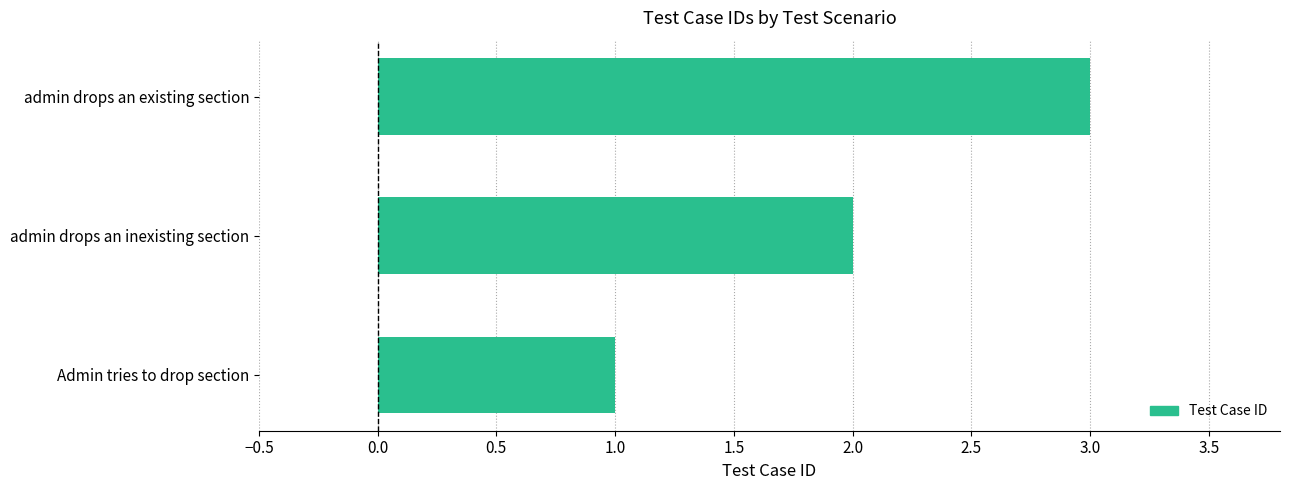

What is the change in value from Admin tries to drop section to admin drops an inexisting section?

+1